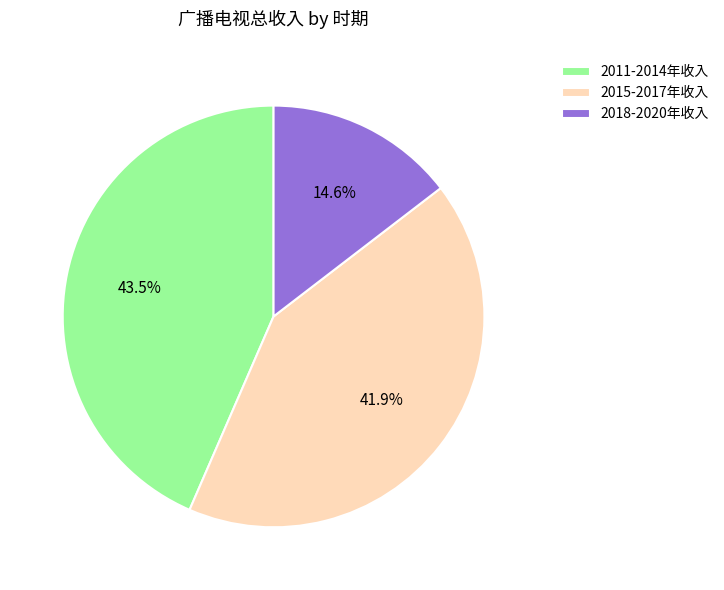

Is there any slice that represents more than half of the pie?

No